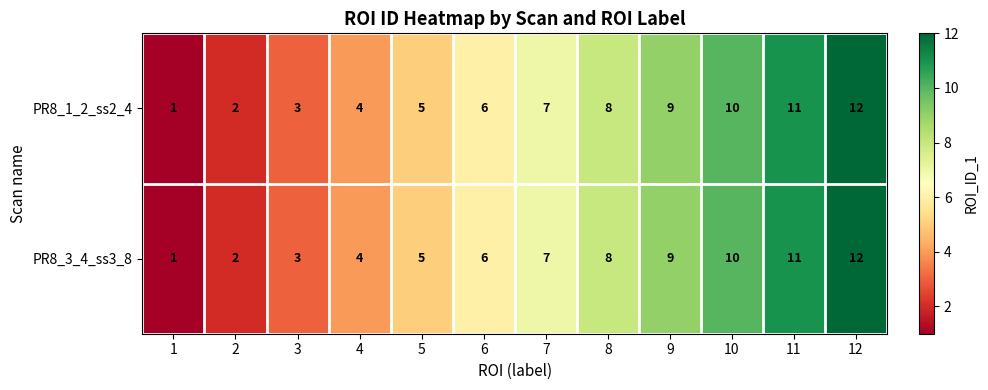

At which category is the sum across all series the highest?

12